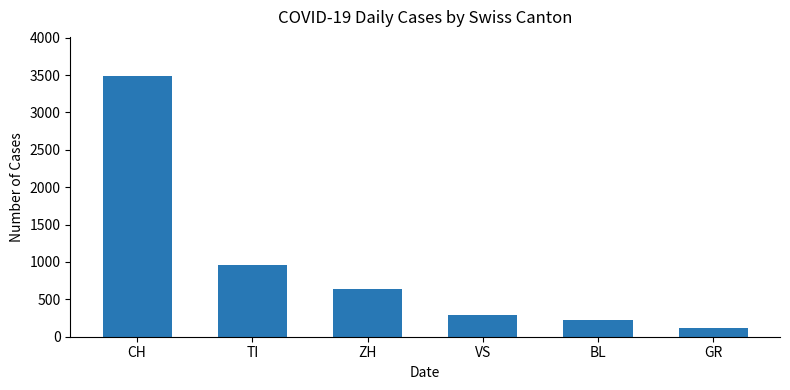

Where is the data nearest to the value 1804?

TI